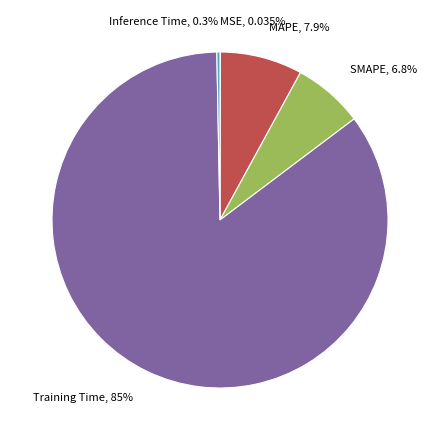

Which slice is the largest?

Training Time